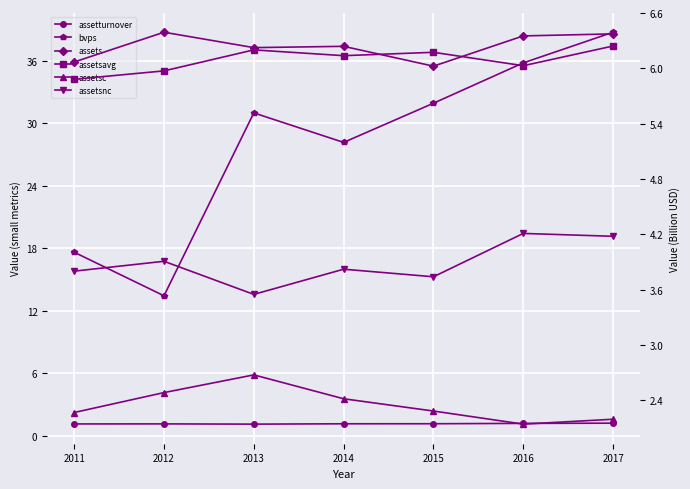

Where is the first local minimum for assetturnover?

2013